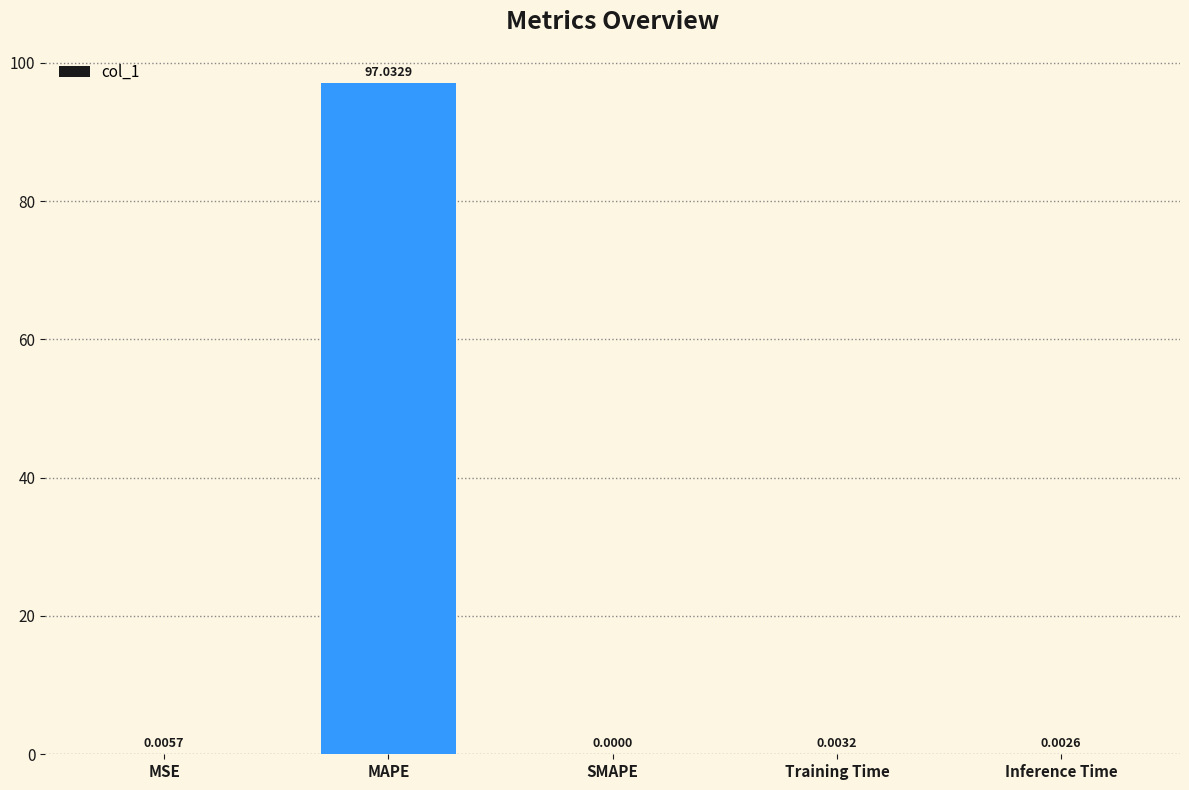

Which label corresponds to the largest value in the chart?

MAPE